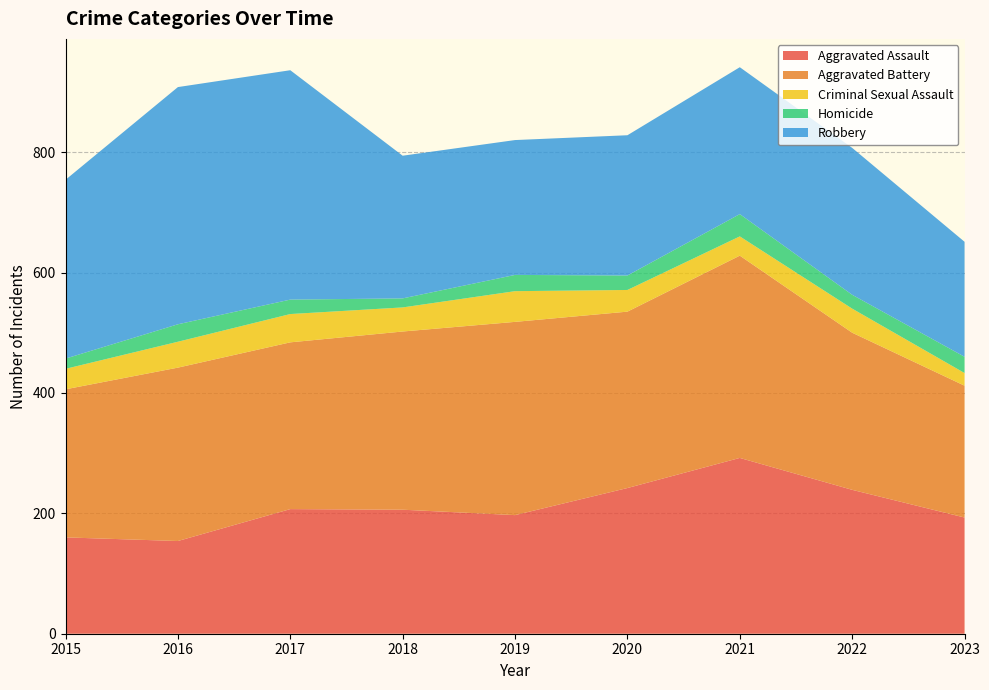

Reading left to right, extract all data points from this chart.

Aggravated Assault: 160	154	207	206	197	242	292	239	193
Aggravated Battery: 246	288	277	296	321	293	336	261	219
Criminal Sexual Assault: 34	43	47	40	51	36	32	40	21
Homicide: 17	29	24	15	27	24	37	23	27
Robbery: 297	394	381	237	224	233	244	244	191